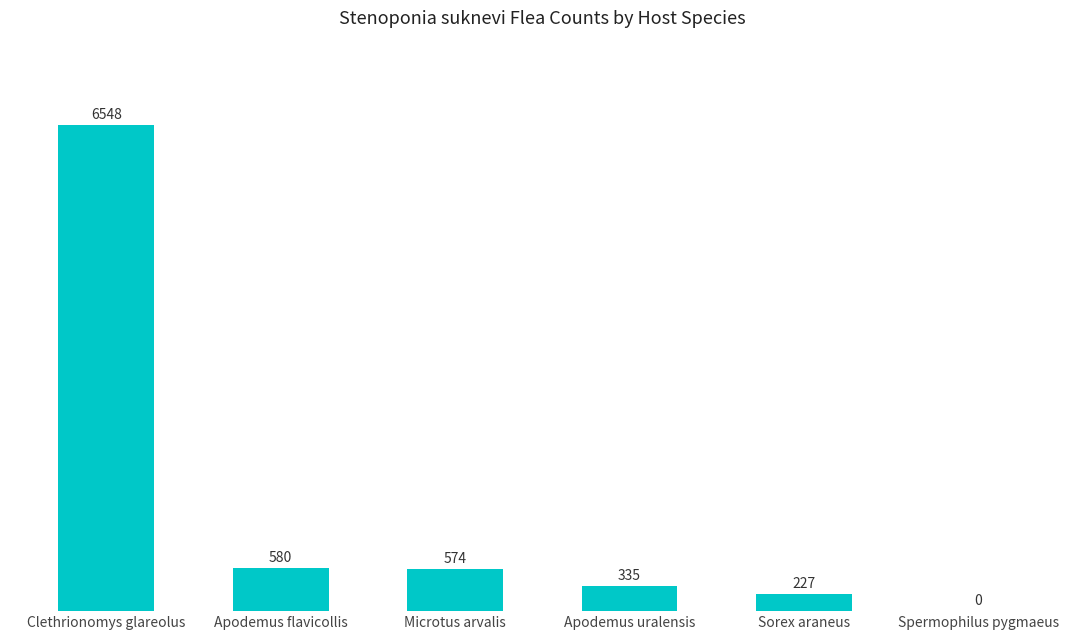

What is the maximum value shown in the chart?

6548